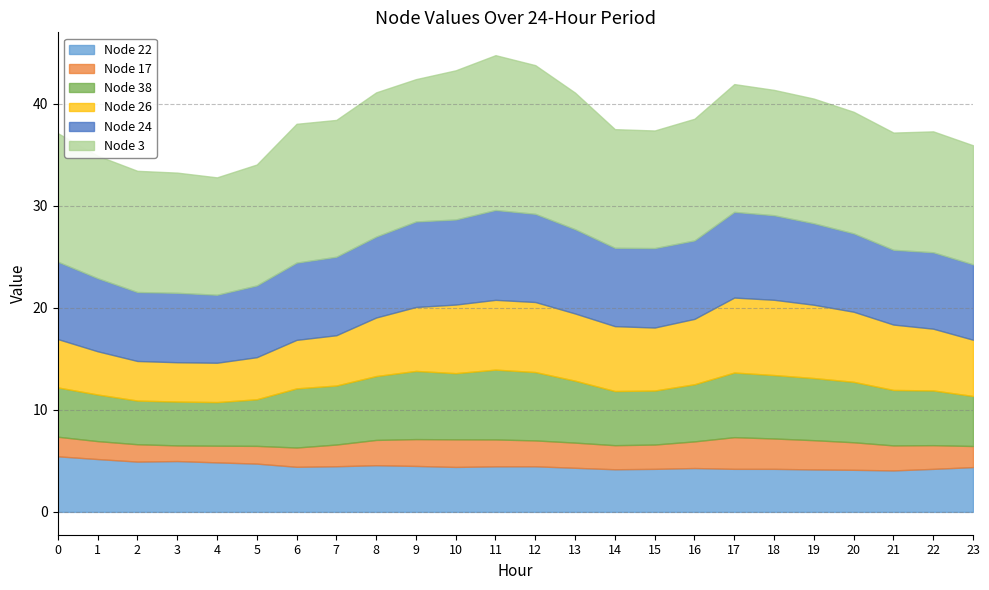

List the labels in order of Node 38 value, smallest first.

4, 2, 3, 1, 5, 0, 23, 15, 14, 22, 21, 16, 7, 6, 20, 13, 19, 18, 8, 17, 10, 9, 12, 11